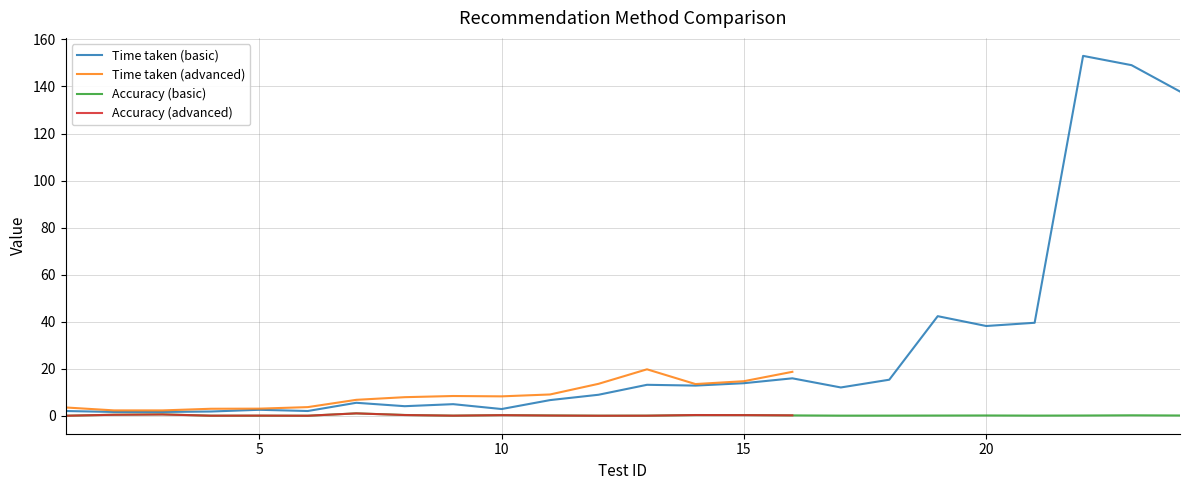

True or false: Accuracy (basic) and Time taken (basic) intersect in this chart.

False